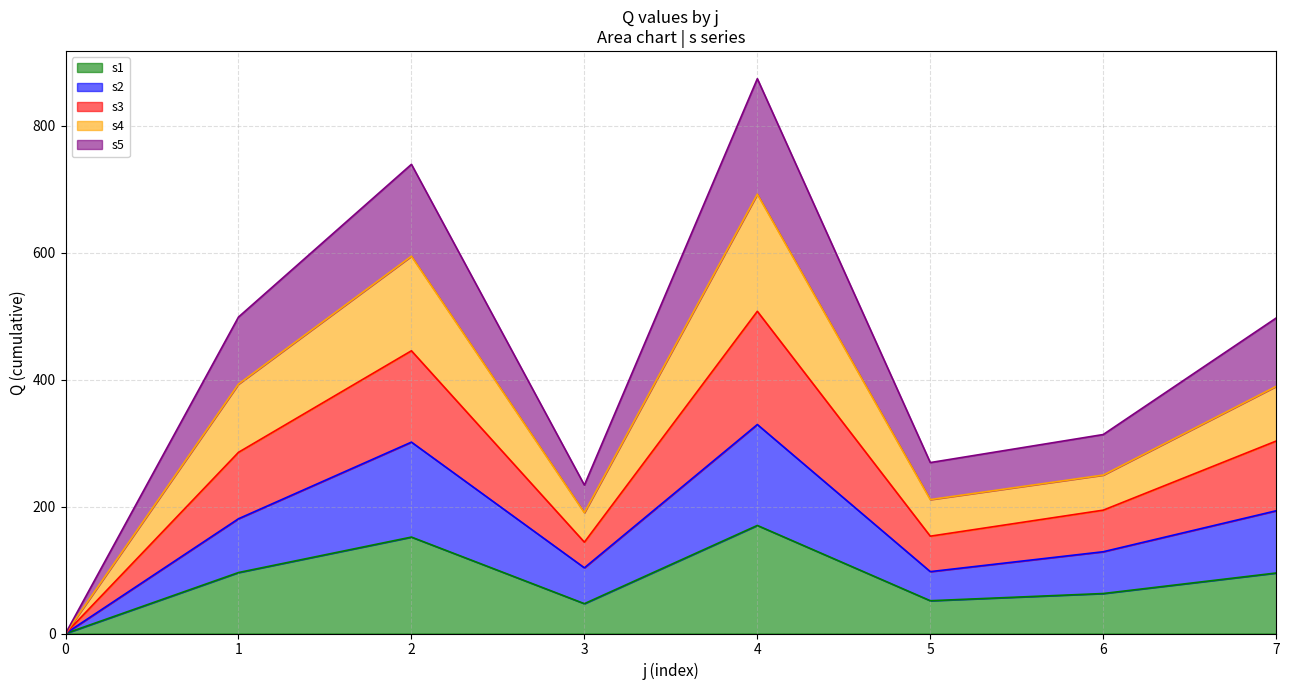

At which label is s2 closest to 164?

1